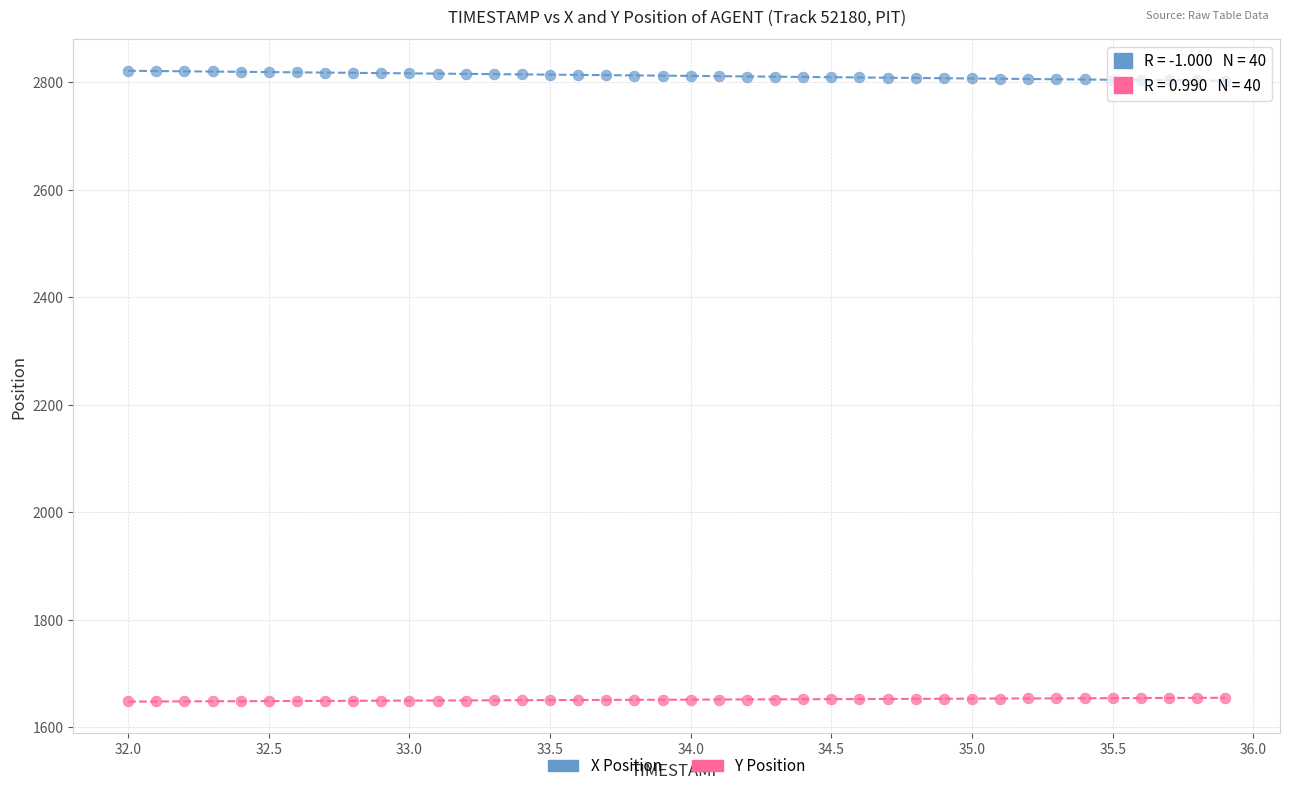

Across all data points, what is the range of X values (max minus min)?

3.9